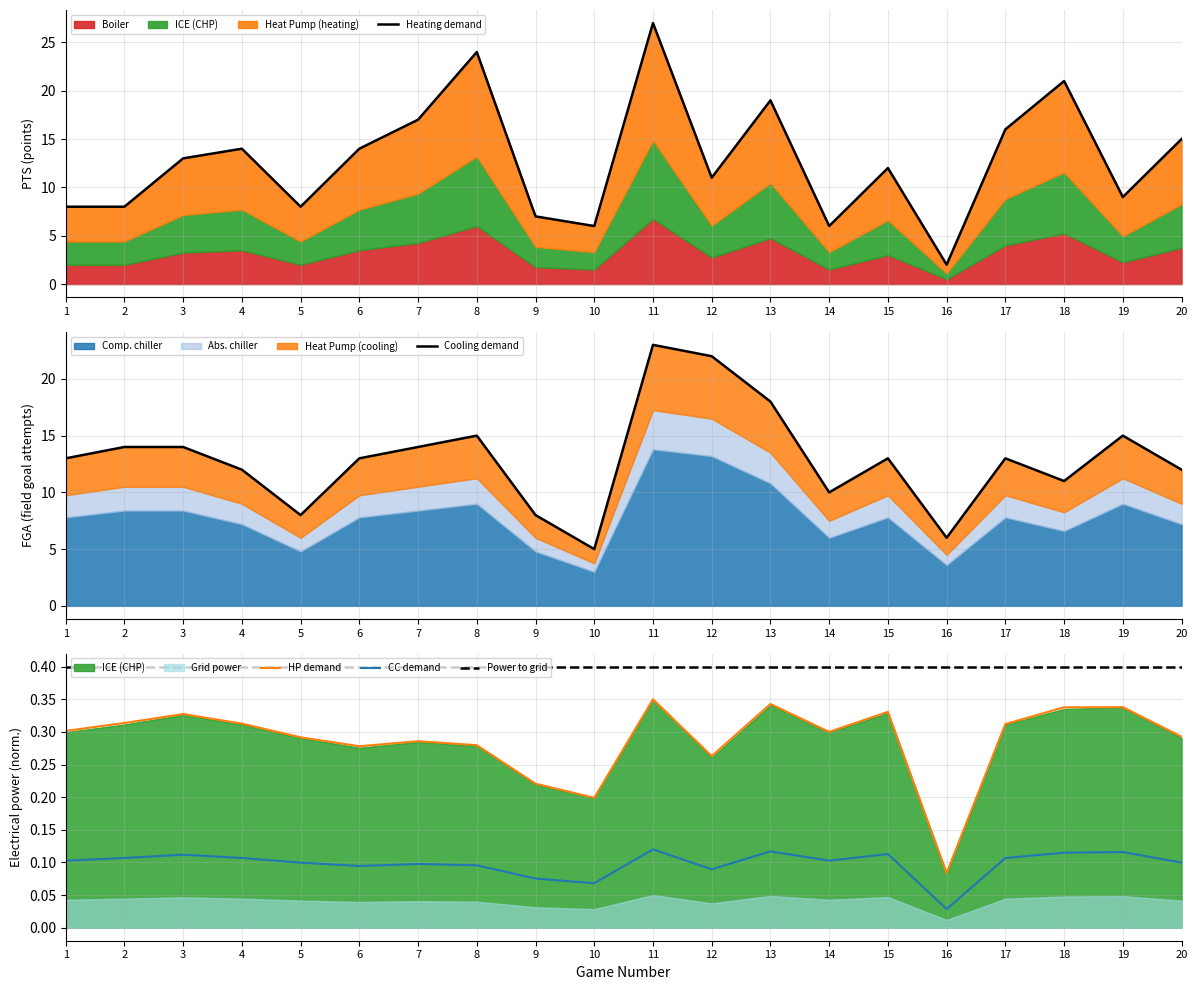

Between 20 and 1, which is larger?

20